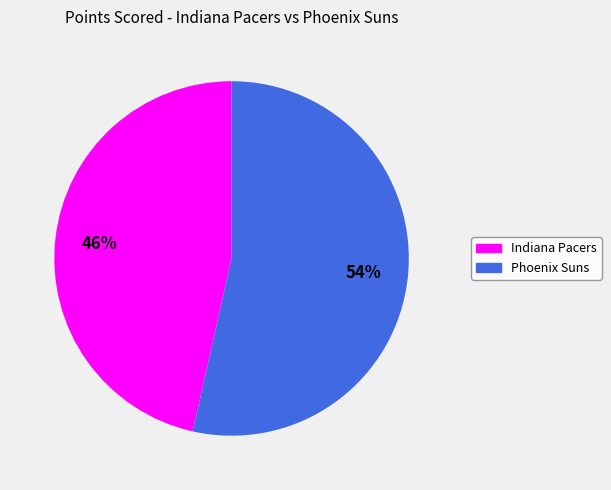

To the nearest percent, what is the average slice percentage?

50%